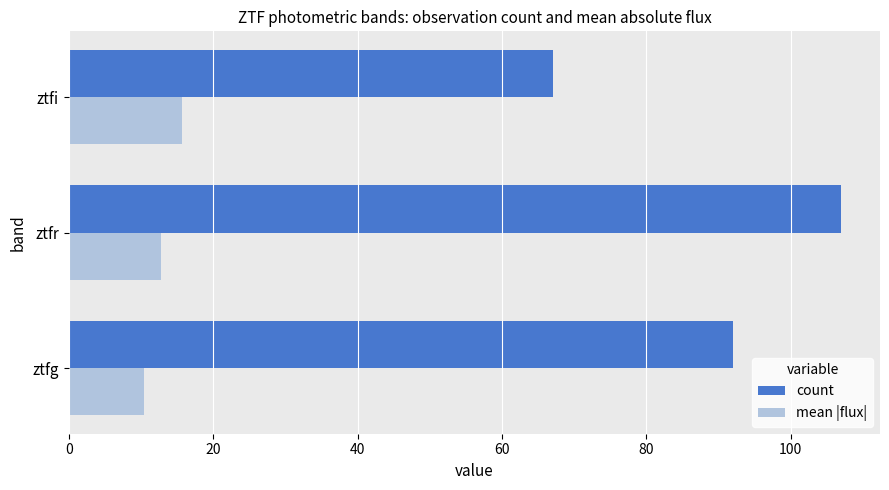

Rank the series by their maximum value, from lowest to highest.

mean |flux|, count